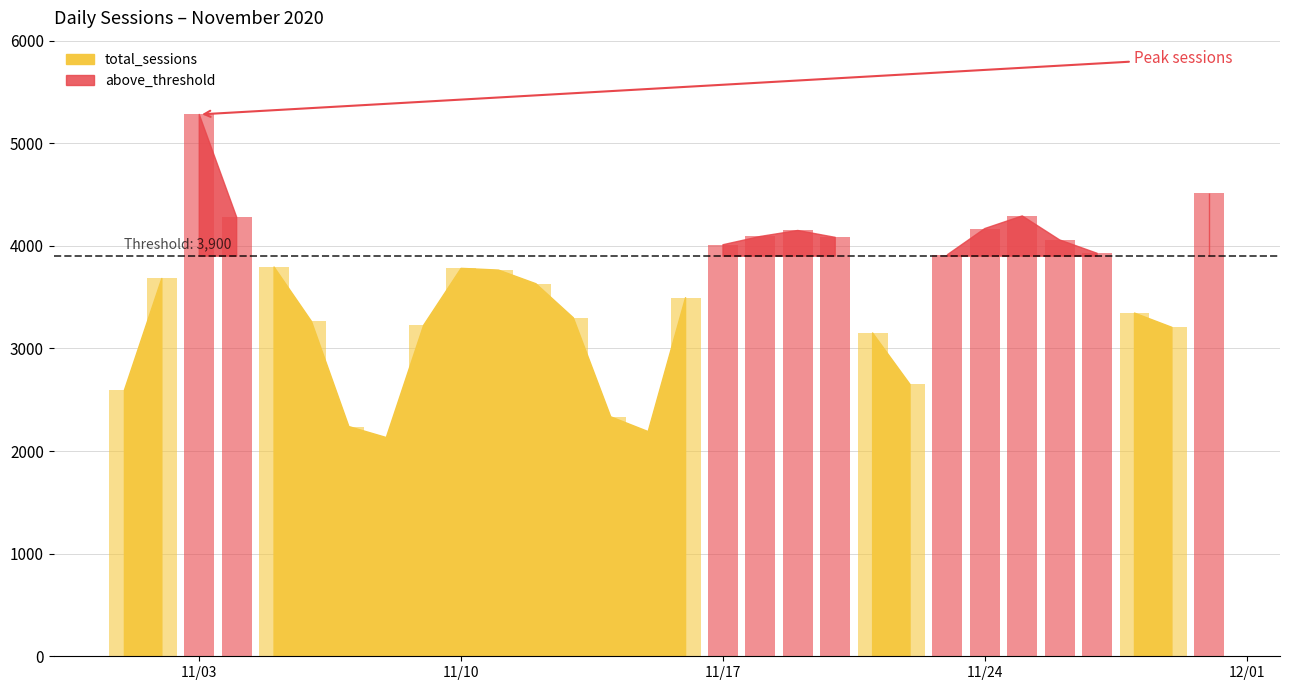

What is the sum of the values at 2020-11-25 and 2020-11-15?

6482